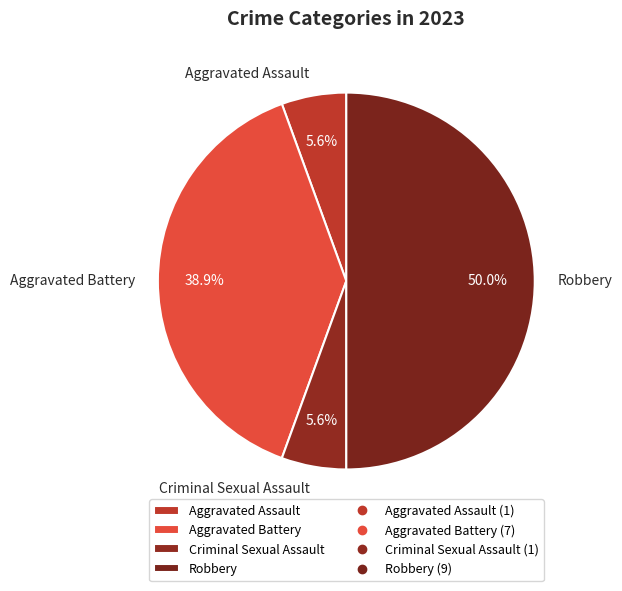

To the nearest percent, what is the difference between the largest and smallest slice percentages?

44%